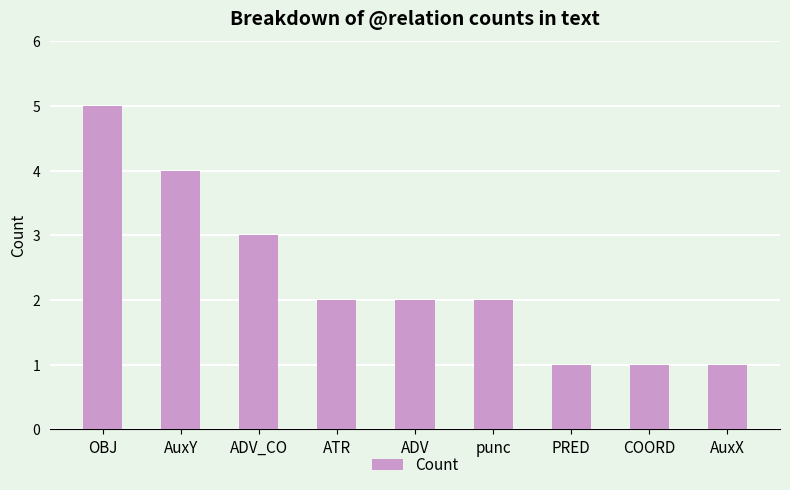

Count the number of data series in this chart.

1